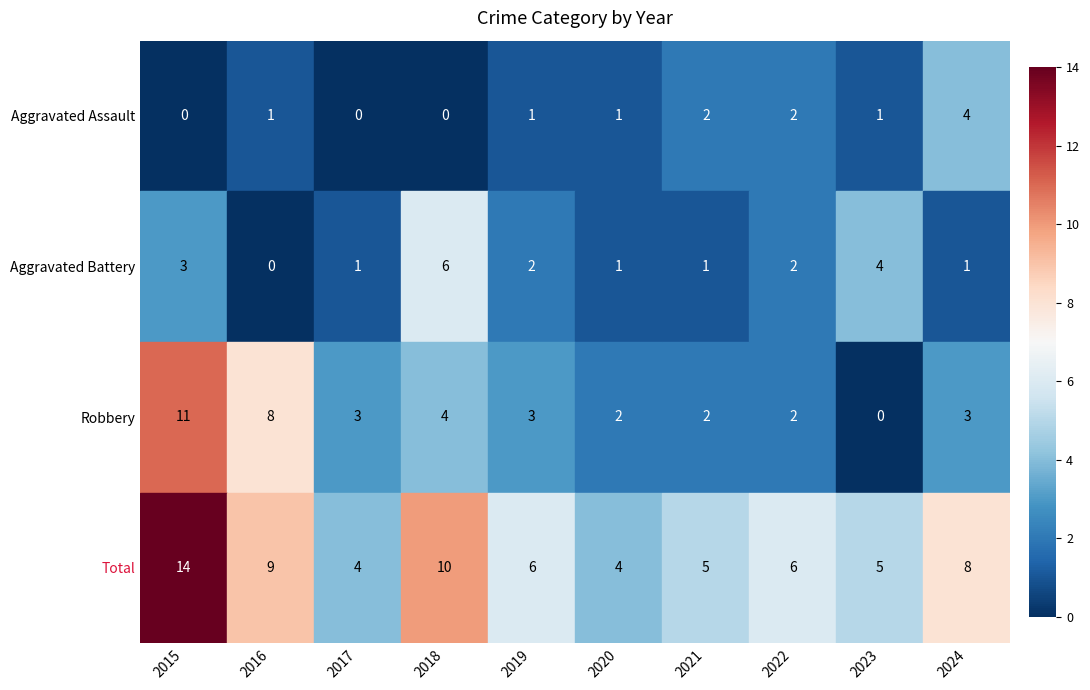

What is the difference between the maximum and minimum values in the Total series?

10